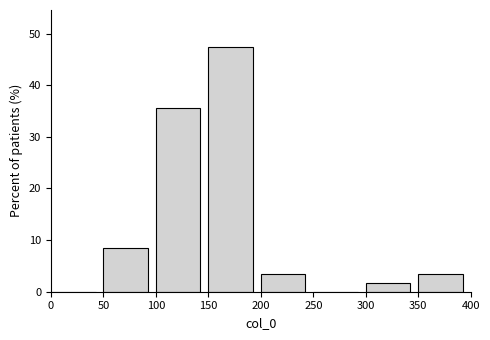

Over which range of the x-axis is the bar tallest?

150 to 200